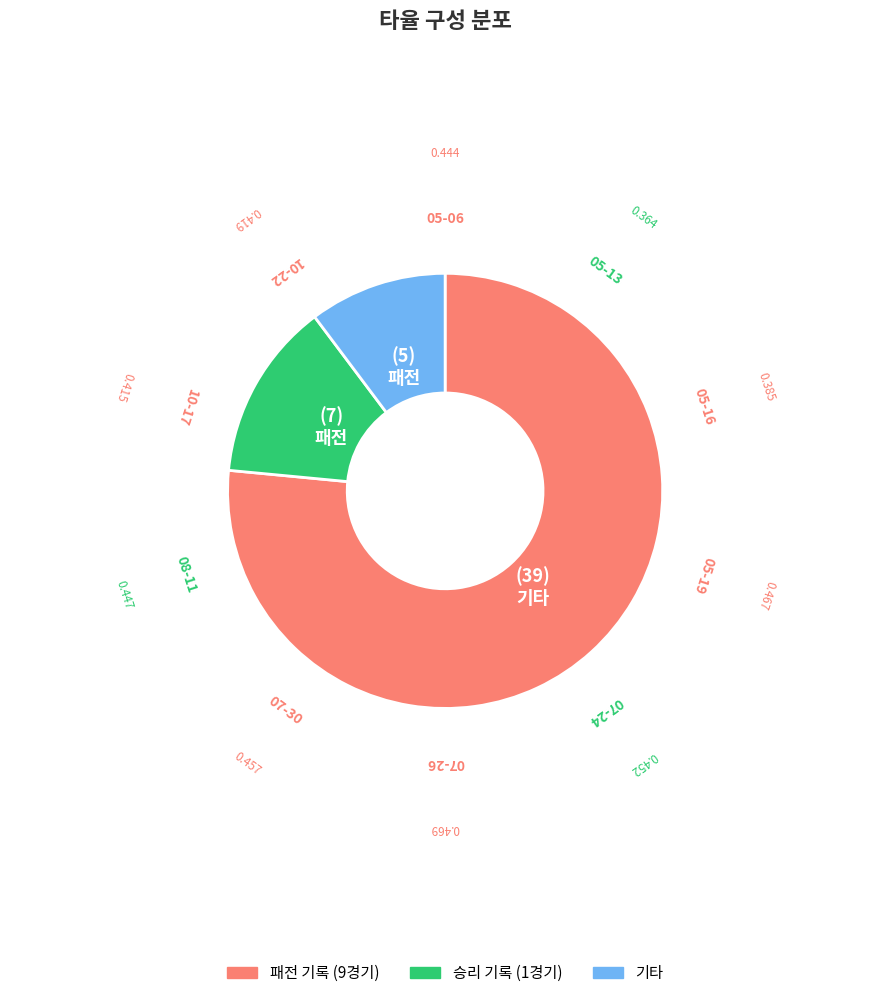

Does any single category account for the majority?

Yes